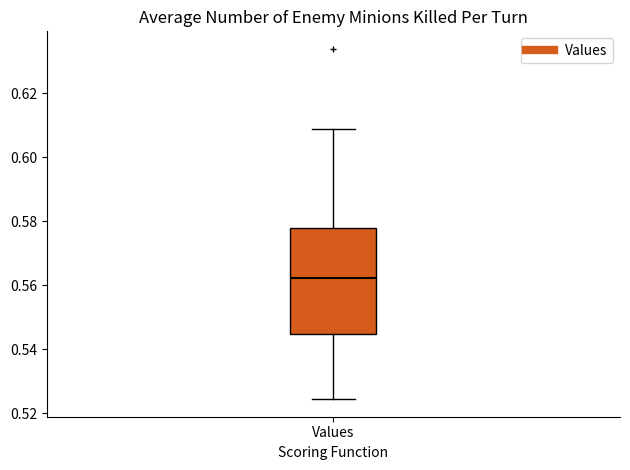

Transcribe this box plot: give where the median line is, the range the box spans, and where the two whiskers end, as read against the y-axis. The values are not printed on the chart, so give them approximately, as read against the axis.

median 0.562, box 0.544 to 0.578, whiskers 0.524 to 0.608